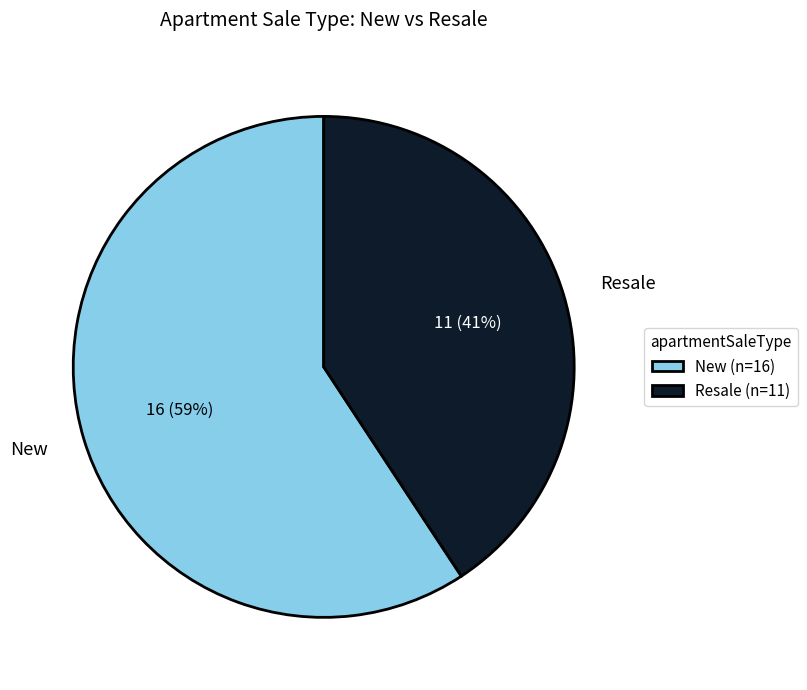

Rank the categories by value from lowest to highest.

Resale, New